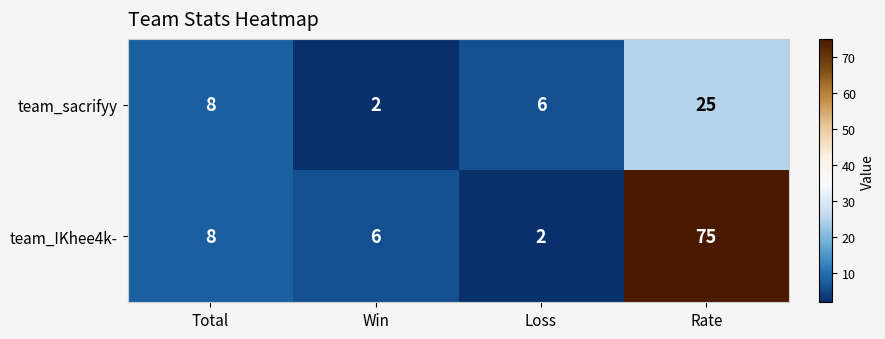

Count the number of categories in the chart.

4